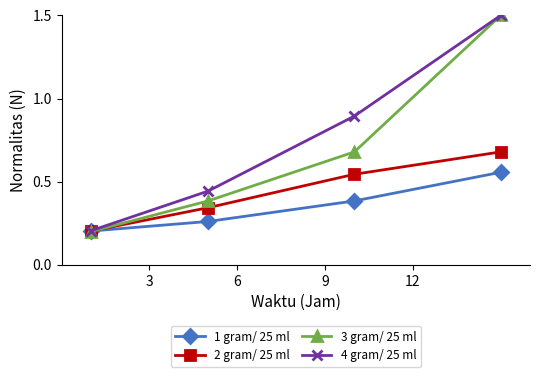

At how many categories does at least one series exceed 0?

4